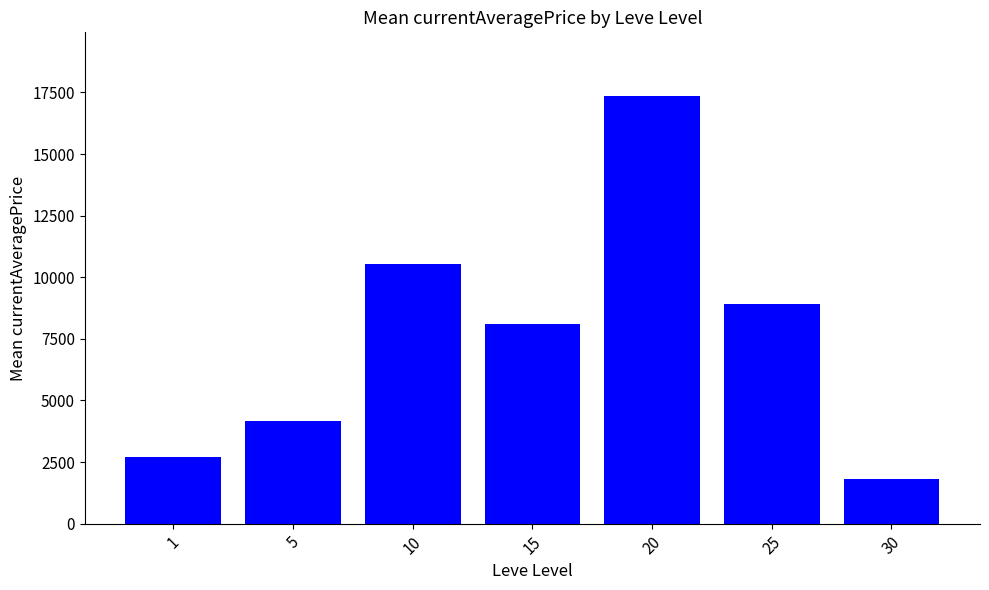

Count the number of data series in this chart.

1